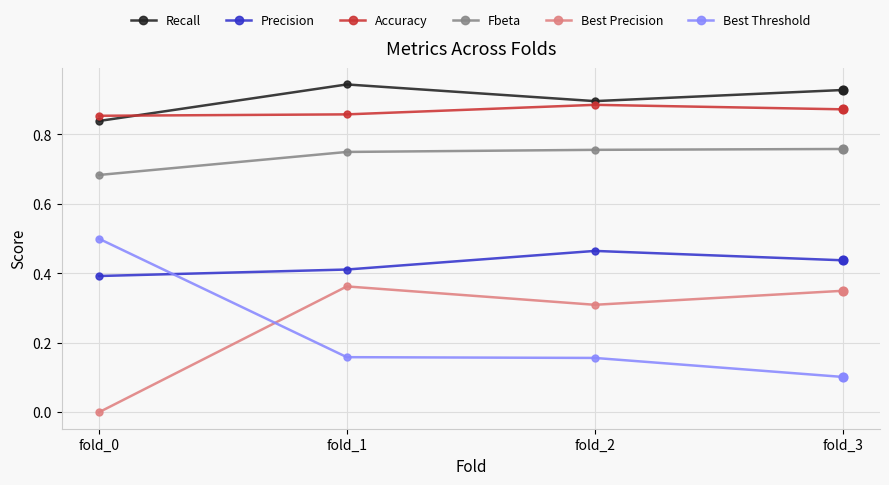

What are all the series names shown in the legend?

Recall, Precision, Accuracy, Fbeta, Best Precision, Best Threshold